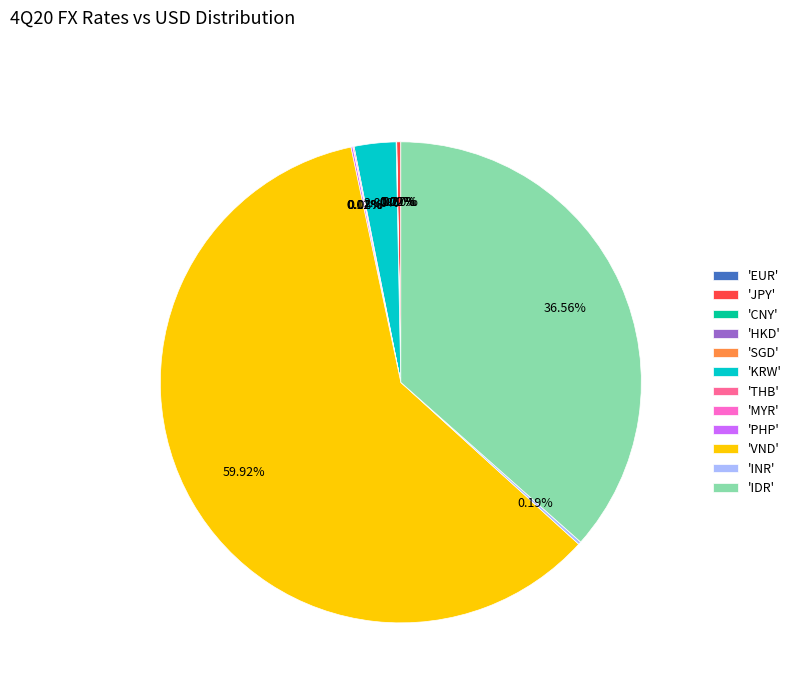

What is the largest slice in the pie chart?

'VND'